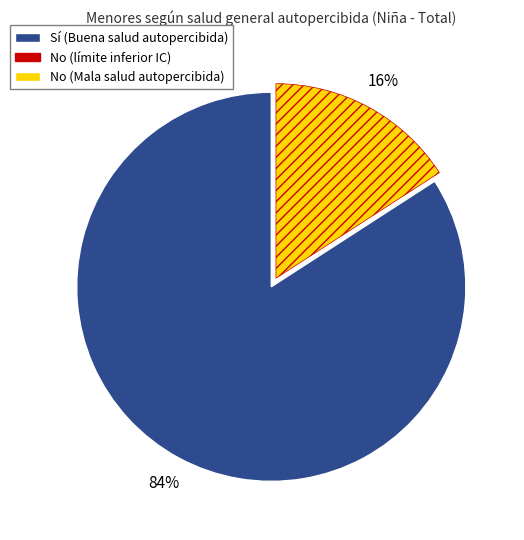

To the nearest percent, what is the average slice percentage?

50%